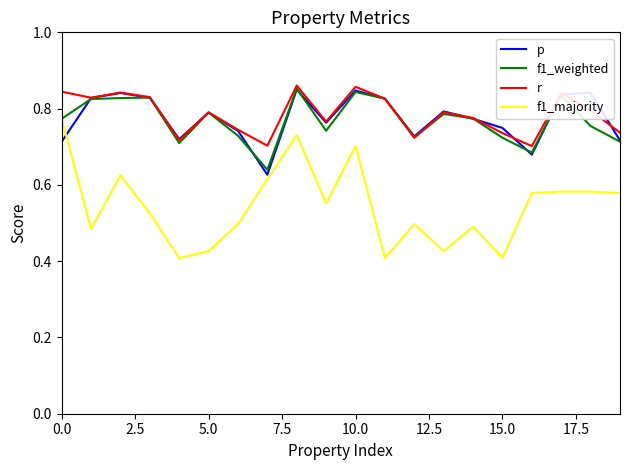

Which series has the widest spread of values?

f1_majority